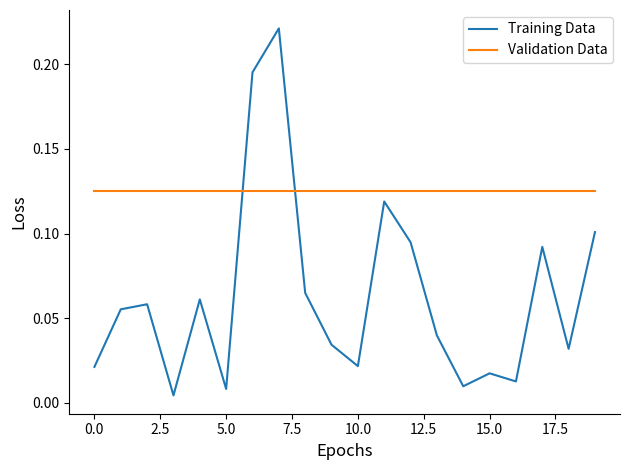

Rank the series by their average value, from lowest to highest.

Training Data, Validation Data